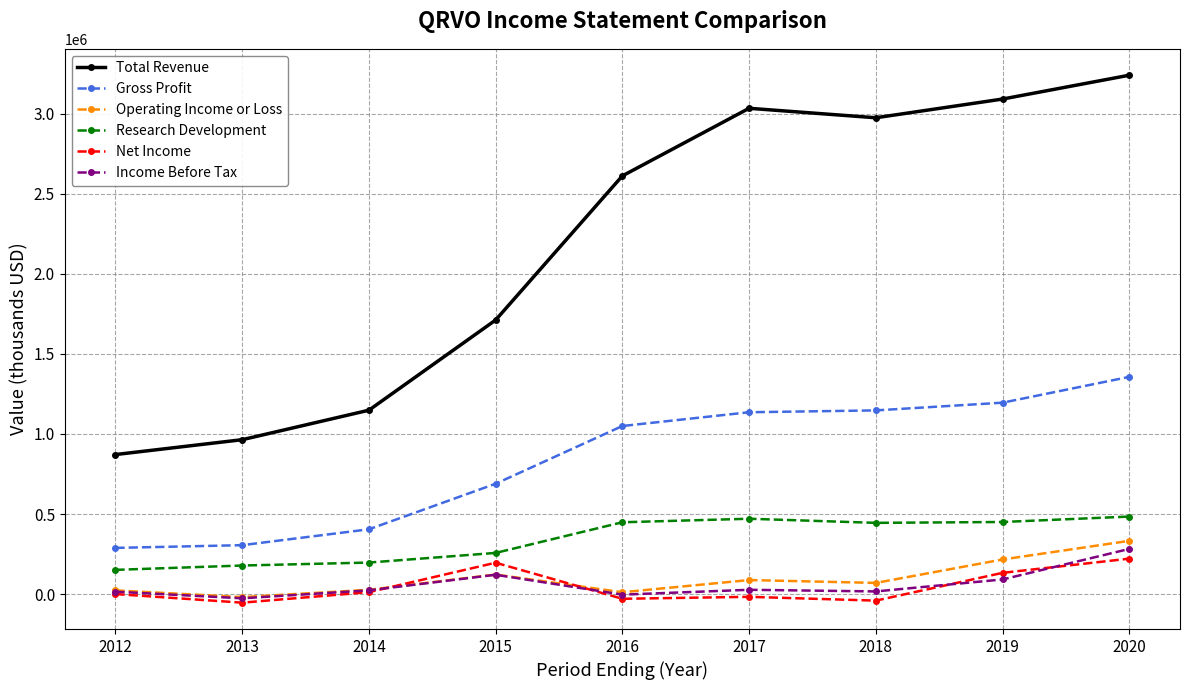

Which series has the largest range (max minus min)?

Total Revenue